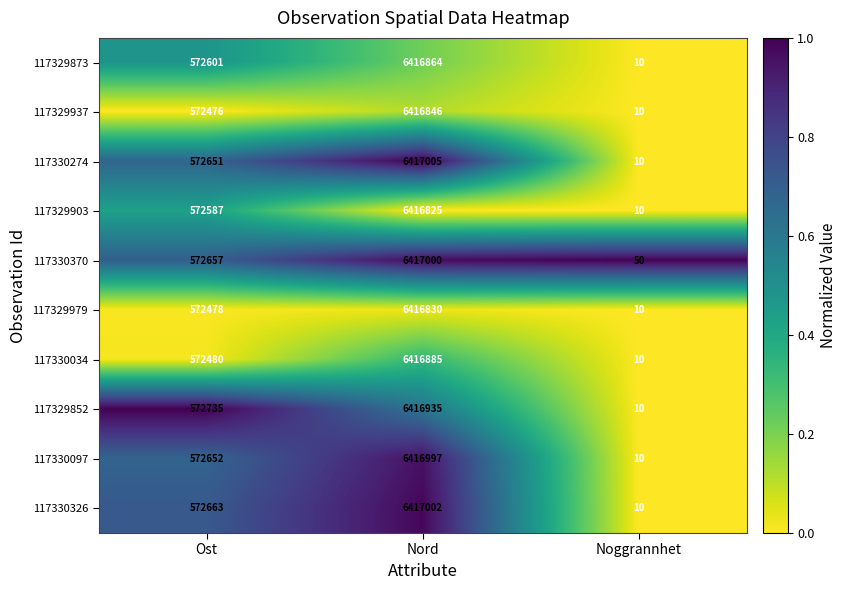

Reading left to right, what are all the values shown in this chart?

117329873: Ost=572601	Nord=6416864	Noggrannhet=10
117329937: Ost=572476	Nord=6416846	Noggrannhet=10
117330274: Ost=572651	Nord=6417005	Noggrannhet=10
117329903: Ost=572587	Nord=6416825	Noggrannhet=10
117330370: Ost=572657	Nord=6417000	Noggrannhet=50
117329979: Ost=572478	Nord=6416830	Noggrannhet=10
117330034: Ost=572480	Nord=6416885	Noggrannhet=10
117329852: Ost=572735	Nord=6416935	Noggrannhet=10
117330097: Ost=572652	Nord=6416997	Noggrannhet=10
117330326: Ost=572663	Nord=6417002	Noggrannhet=10